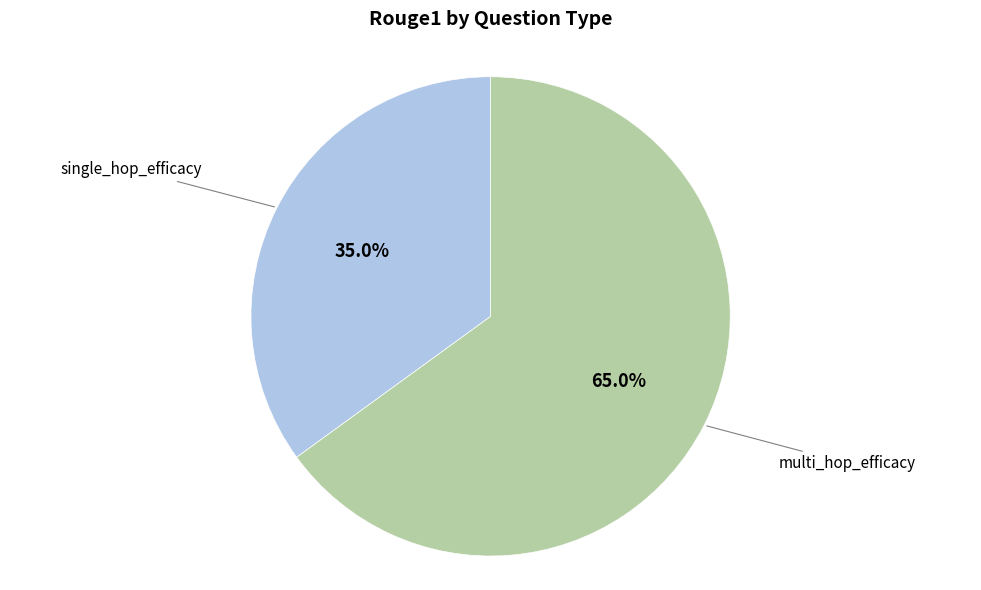

How many segments does this pie chart have?

2